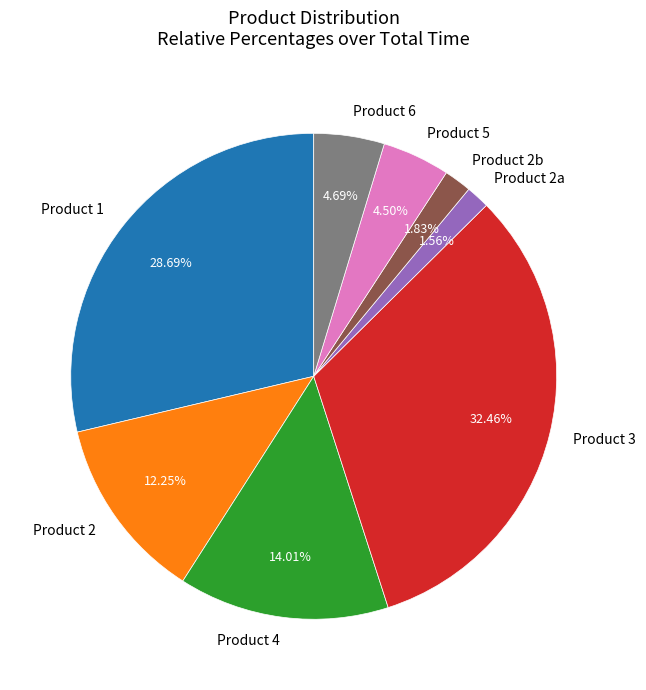

Which category has the biggest portion of the pie?

Product 3